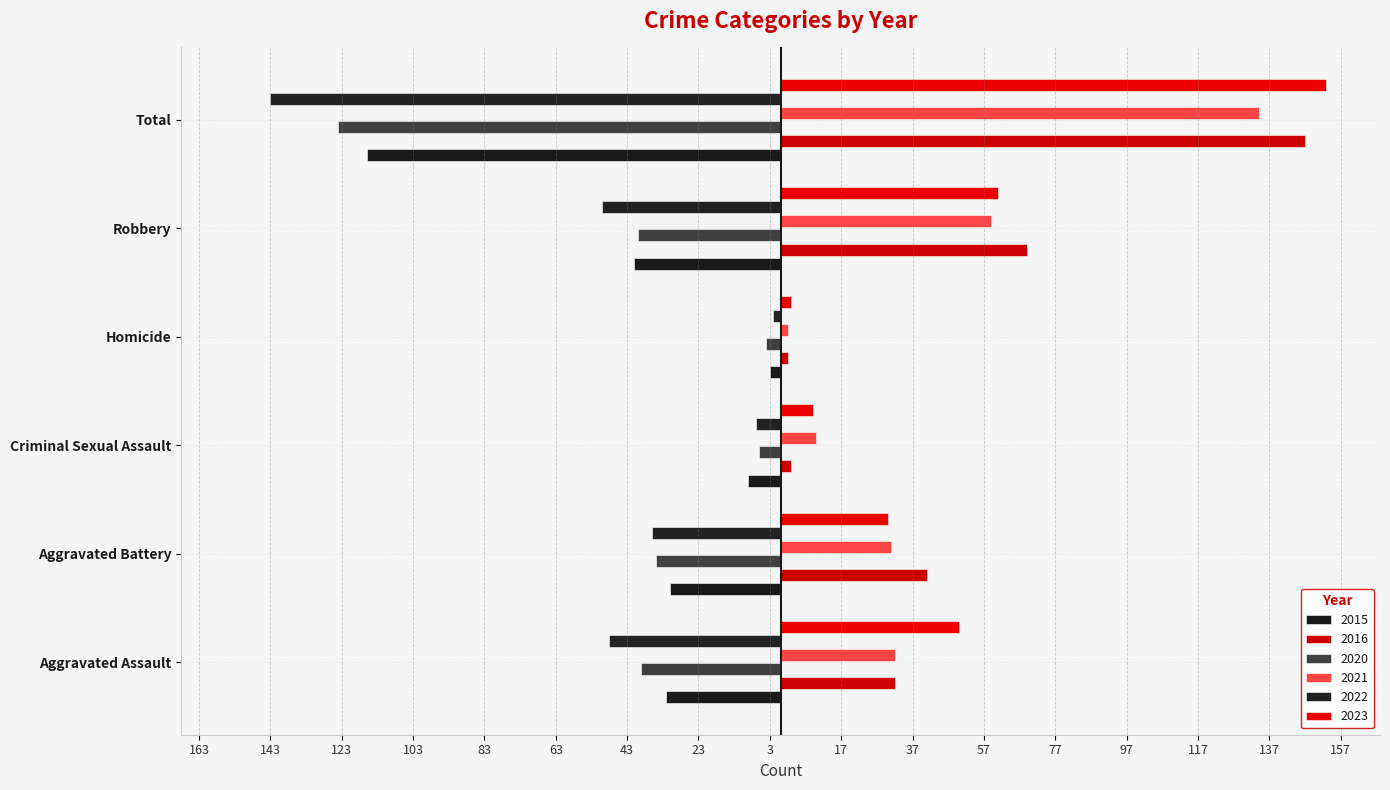

Reading left to right, transcribe all the data shown in this chart.

2015: Aggravated Assault=-32	Aggravated Battery=-31	Criminal Sexual Assault=-9	Homicide=-3	Robbery=-41	Total=-116
2016: Aggravated Assault=32	Aggravated Battery=41	Criminal Sexual Assault=3	Homicide=2	Robbery=69	Total=147
2020: Aggravated Assault=-39	Aggravated Battery=-35	Criminal Sexual Assault=-6	Homicide=-4	Robbery=-40	Total=-124
2021: Aggravated Assault=32	Aggravated Battery=31	Criminal Sexual Assault=10	Homicide=2	Robbery=59	Total=134
2022: Aggravated Assault=-48	Aggravated Battery=-36	Criminal Sexual Assault=-7	Homicide=-2	Robbery=-50	Total=-143
2023: Aggravated Assault=50	Aggravated Battery=30	Criminal Sexual Assault=9	Homicide=3	Robbery=61	Total=153